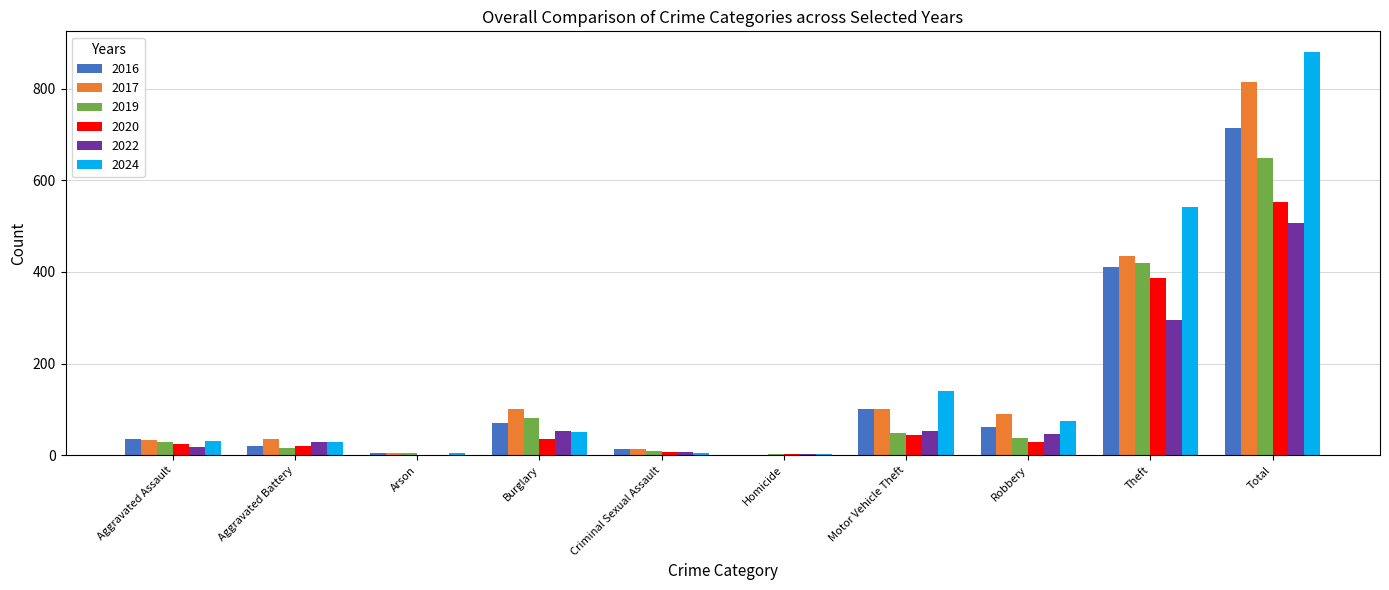

At which category is the sum across all series the highest?

Total